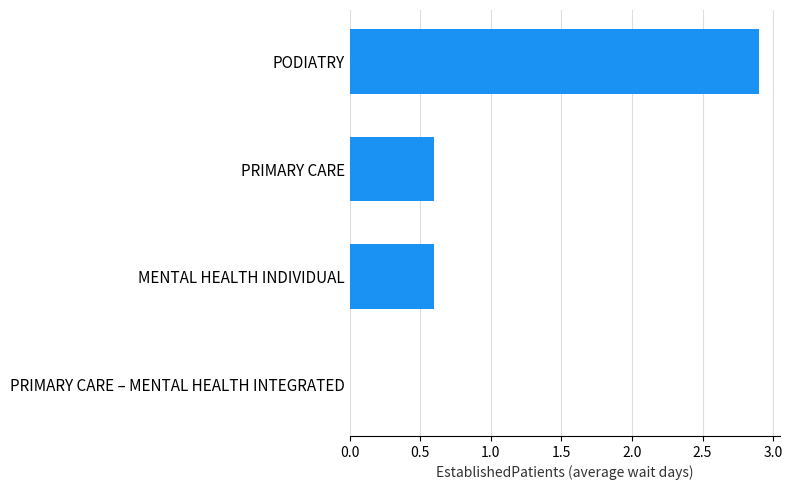

What is the greatest value displayed?

2.9